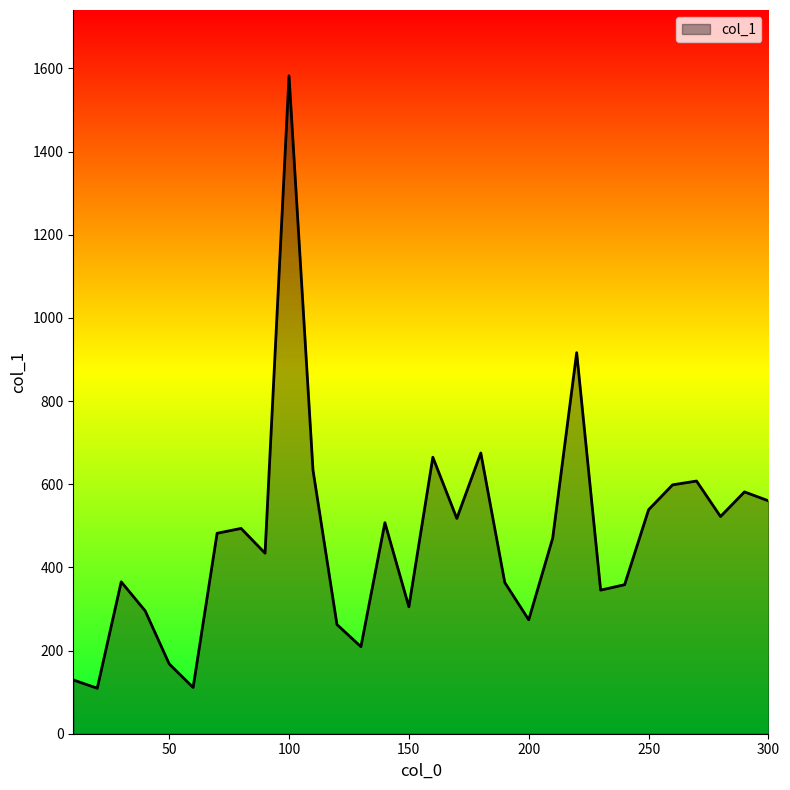

What is the difference between the maximum and minimum values?

1473.0